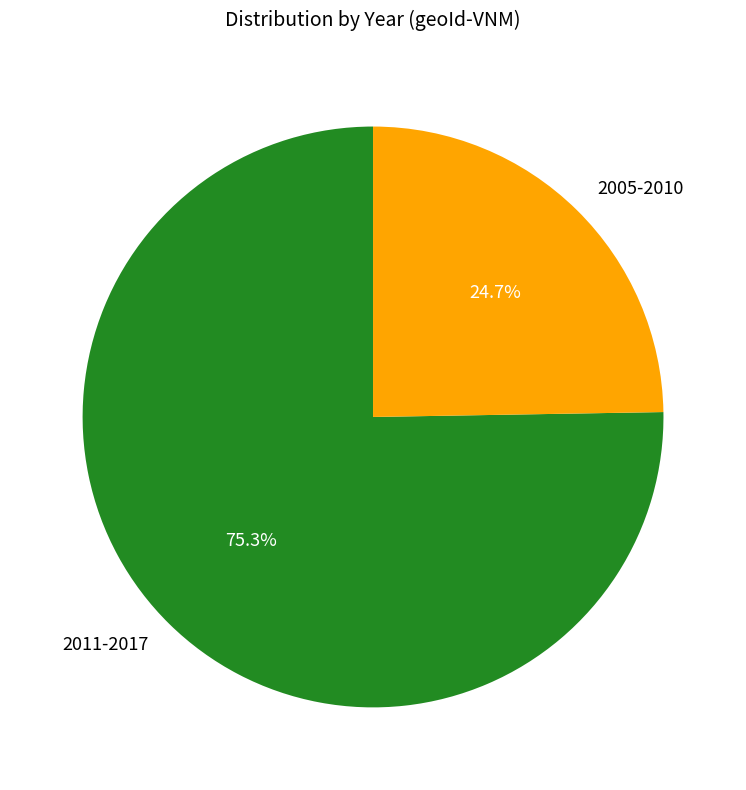

What is the majority slice?

2011-2017